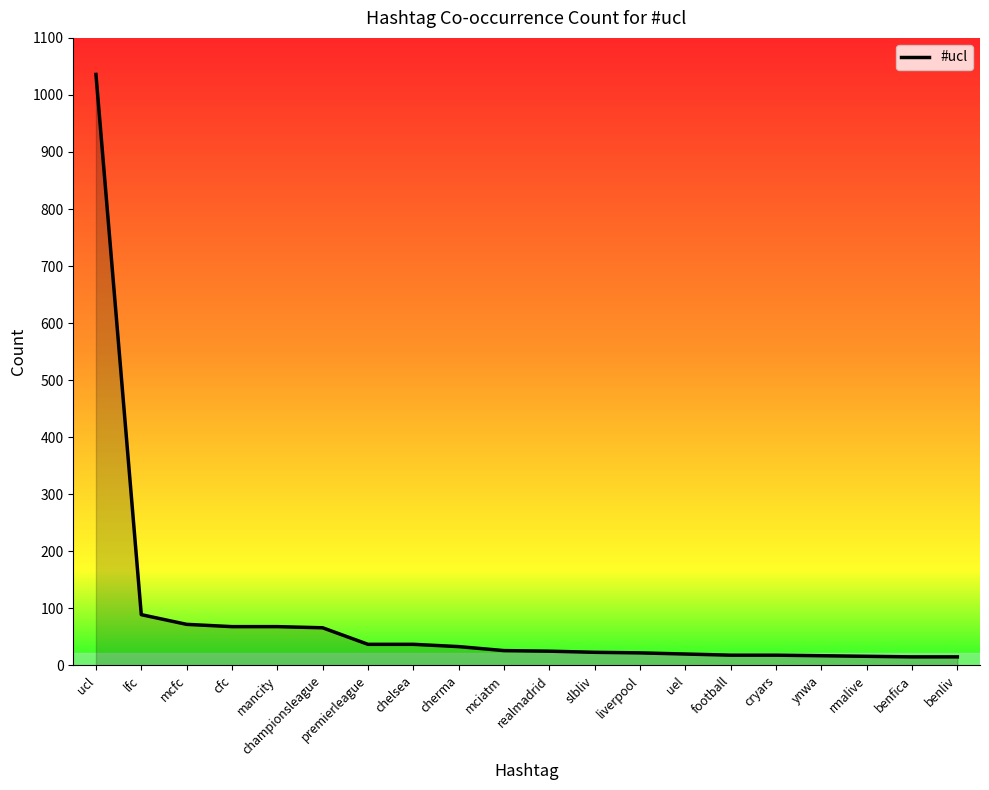

How many values are below 26?

10